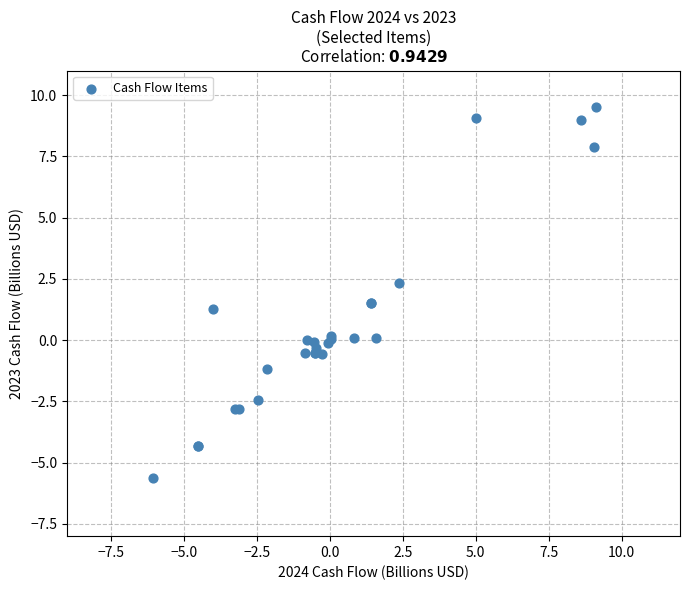

What Y value in the scatter plot is closest to 1?

1.3